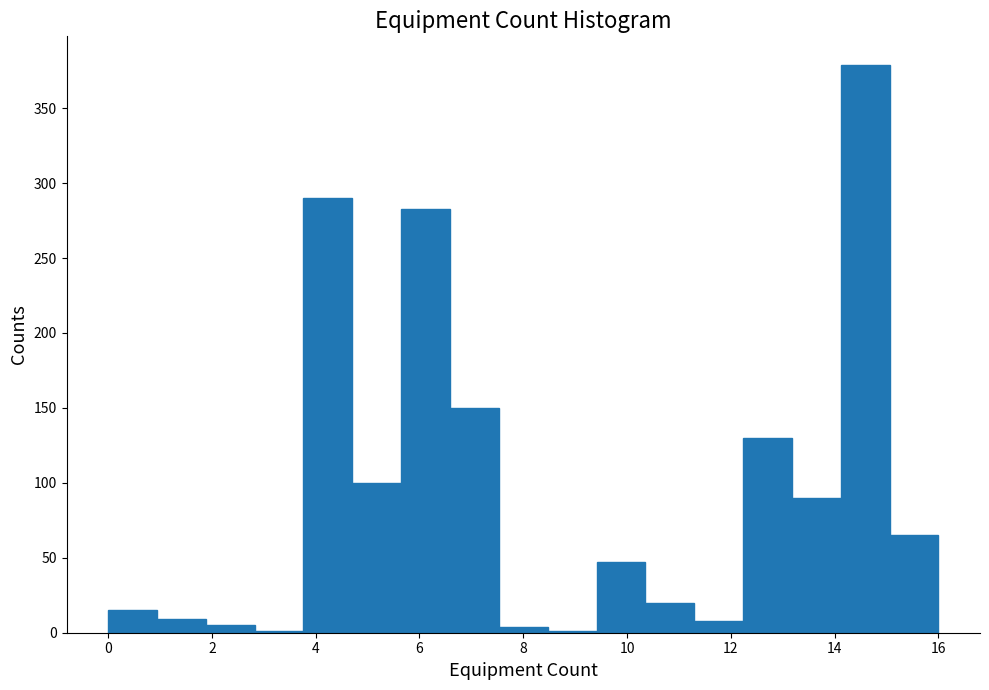

Reading left to right, transcribe this chart: for each bar, give the range it covers on the x-axis and its height. Neither the bar edges nor the heights are printed on the chart, so give them approximately, as read against the axes.

0.0 to 1.0: 15
1.0 to 1.8: 10
1.8 to 2.8: 5
2.8 to 3.8: under 5
3.8 to 4.8: 290
4.8 to 5.6: 100
5.6 to 6.6: 285
6.6 to 7.6: 150
7.6 to 8.4: under 5
8.4 to 9.4: under 5
9.4 to 10.4: 45
10.4 to 11.2: 20
11.2 to 12.2: 10
12.2 to 13.2: 130
13.2 to 14.2: 90
14.2 to 15.0: 380
15.0 to 16.0: 65